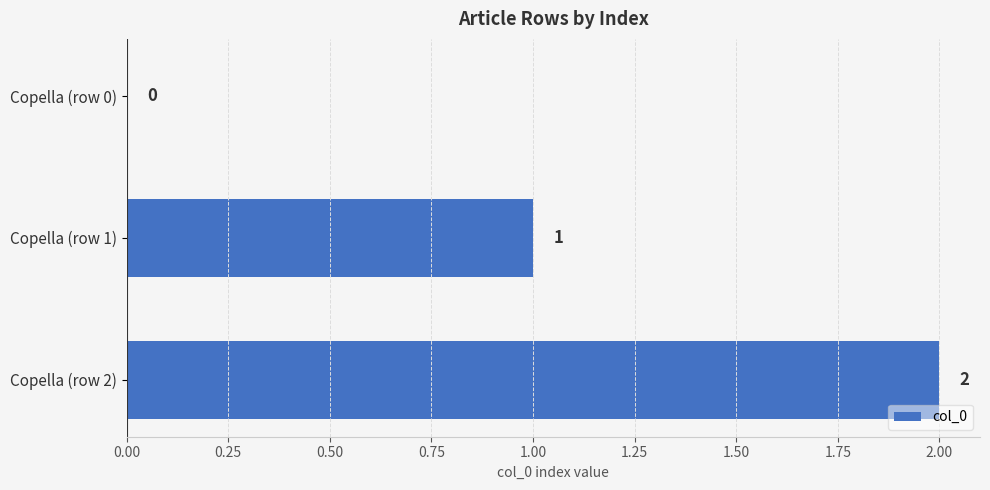

What is the change in value from Copella (row 0) to Copella (row 2)?

+2